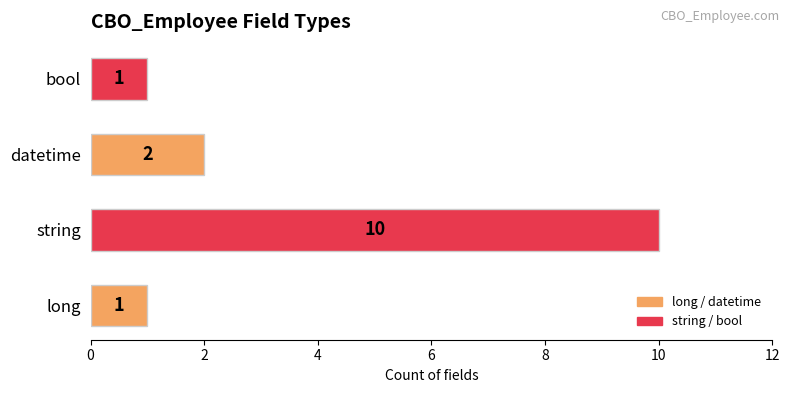

Which category has the highest value across all series?

string